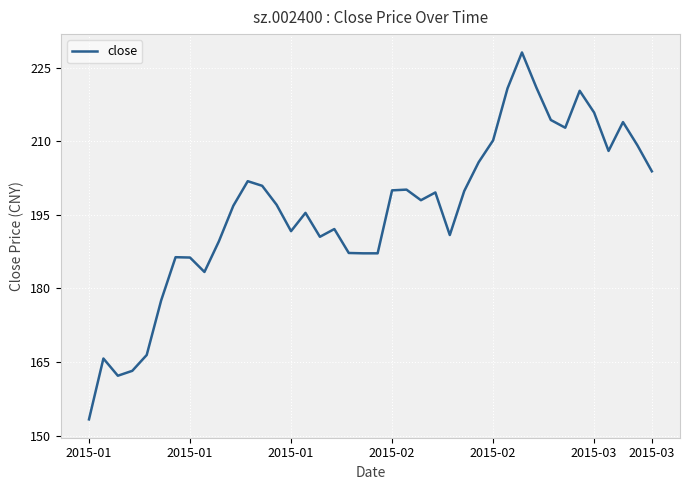

What is the difference between the maximum and minimum values?

74.8